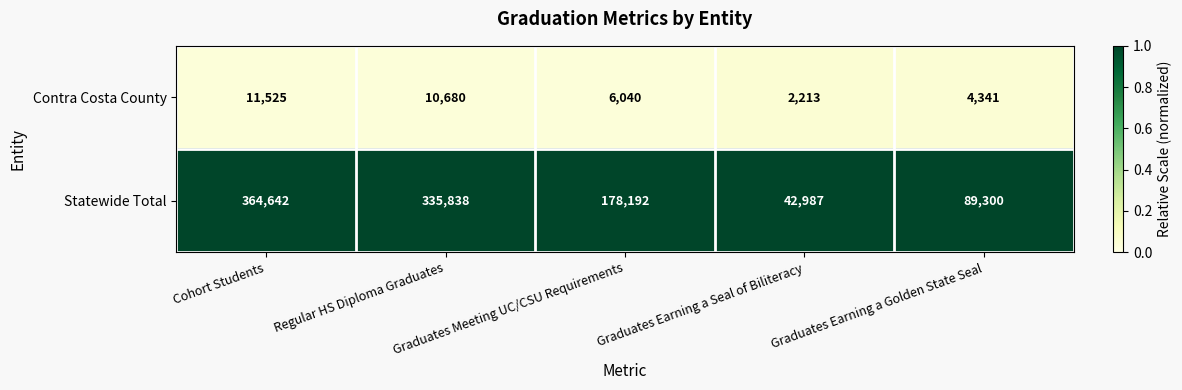

What is the difference between the maximum and minimum values in the Statewide Total series?

321655